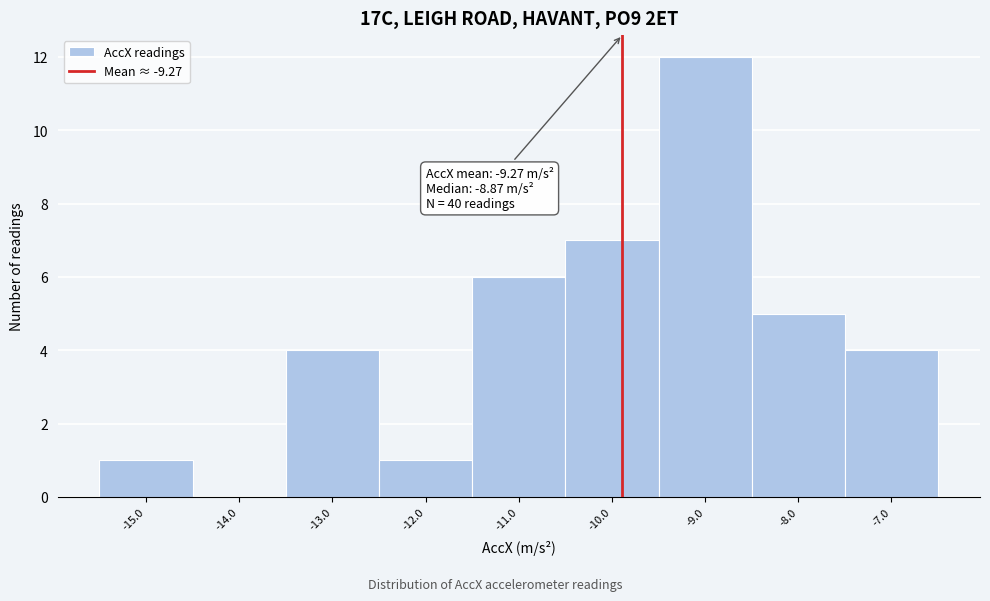

Reading right to left, list all the values displayed in this chart.

-7.0=4	-8.0=5	-9.0=12	-10.0=7	-11.0=6	-12.0=1	-13.0=4	-14.0=0	-15.0=1